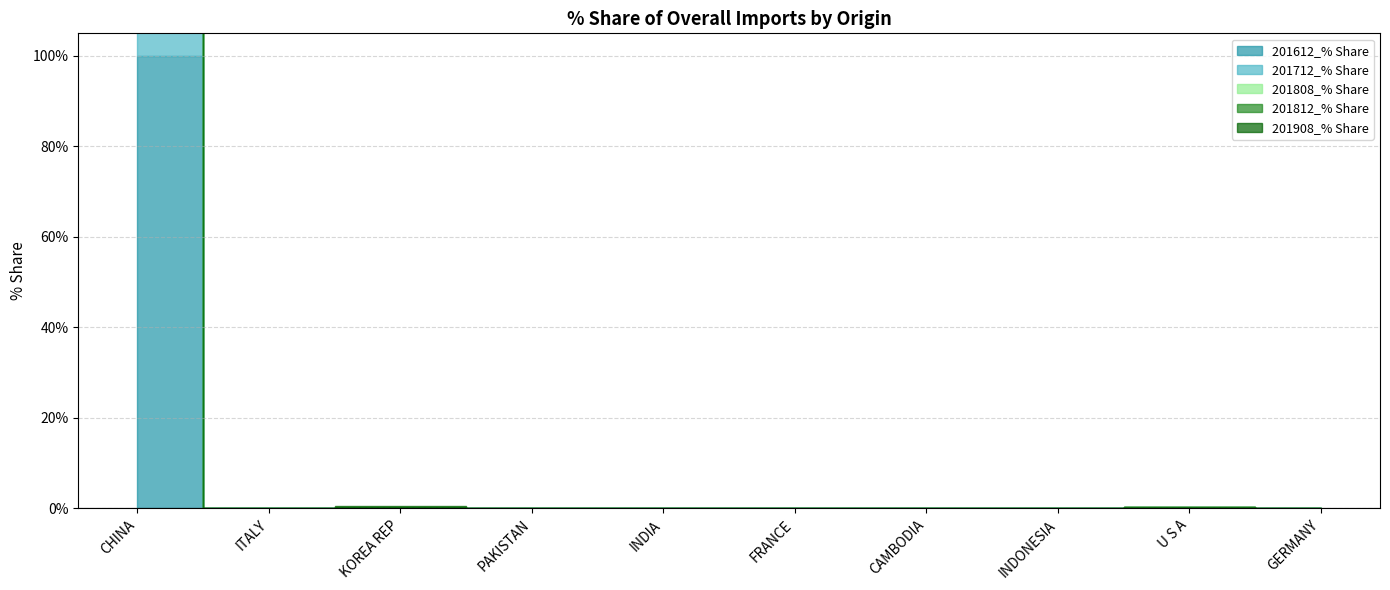

Rank the categories by 201808_% Share value from lowest to highest.

KOREA REP, PAKISTAN, CAMBODIA, GERMANY, FRANCE, INDONESIA, U S A, ITALY, INDIA, CHINA